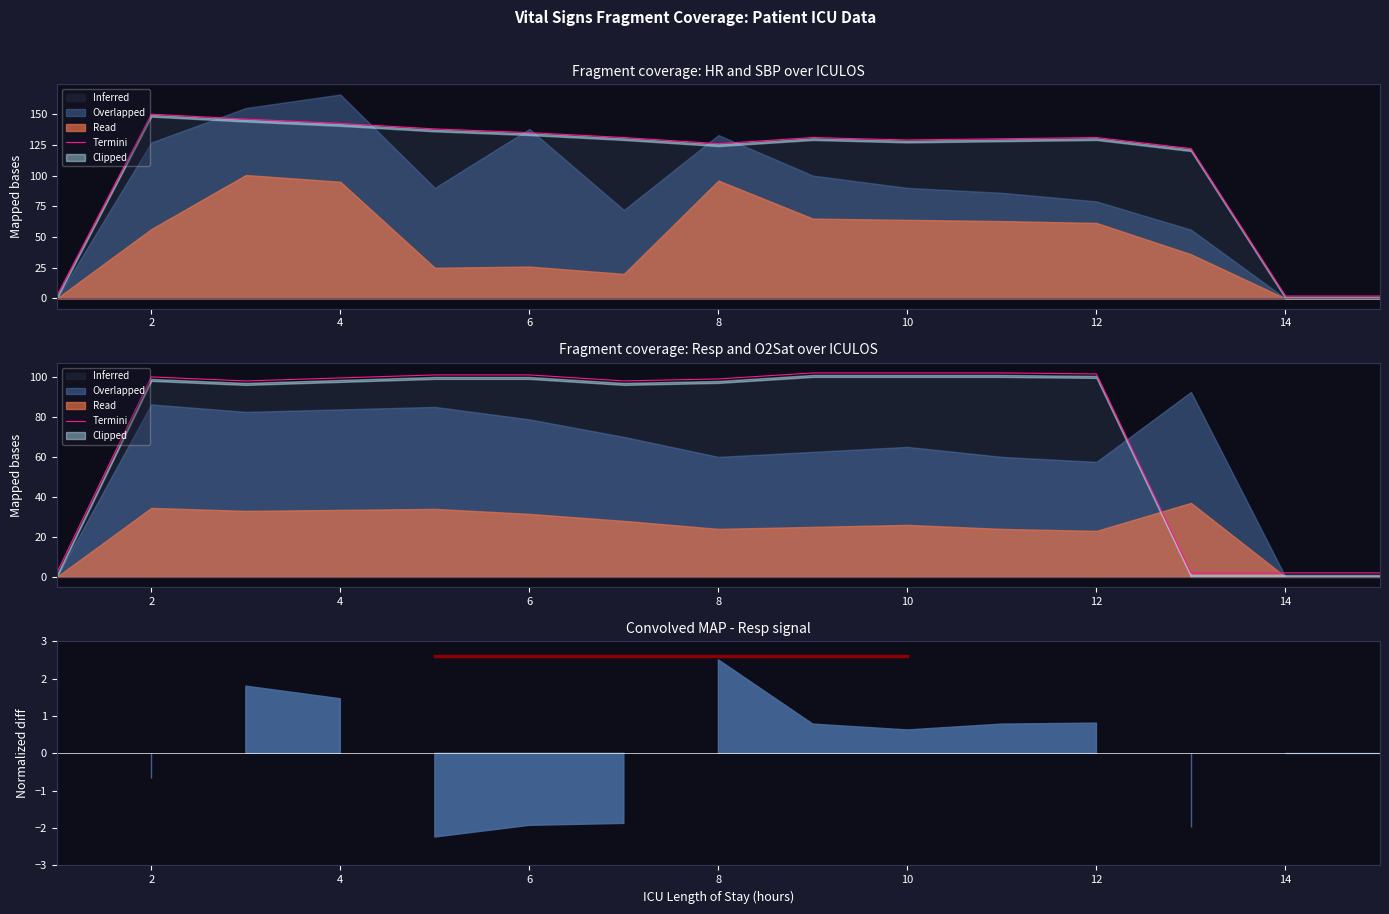

How many values exceed 99?

8